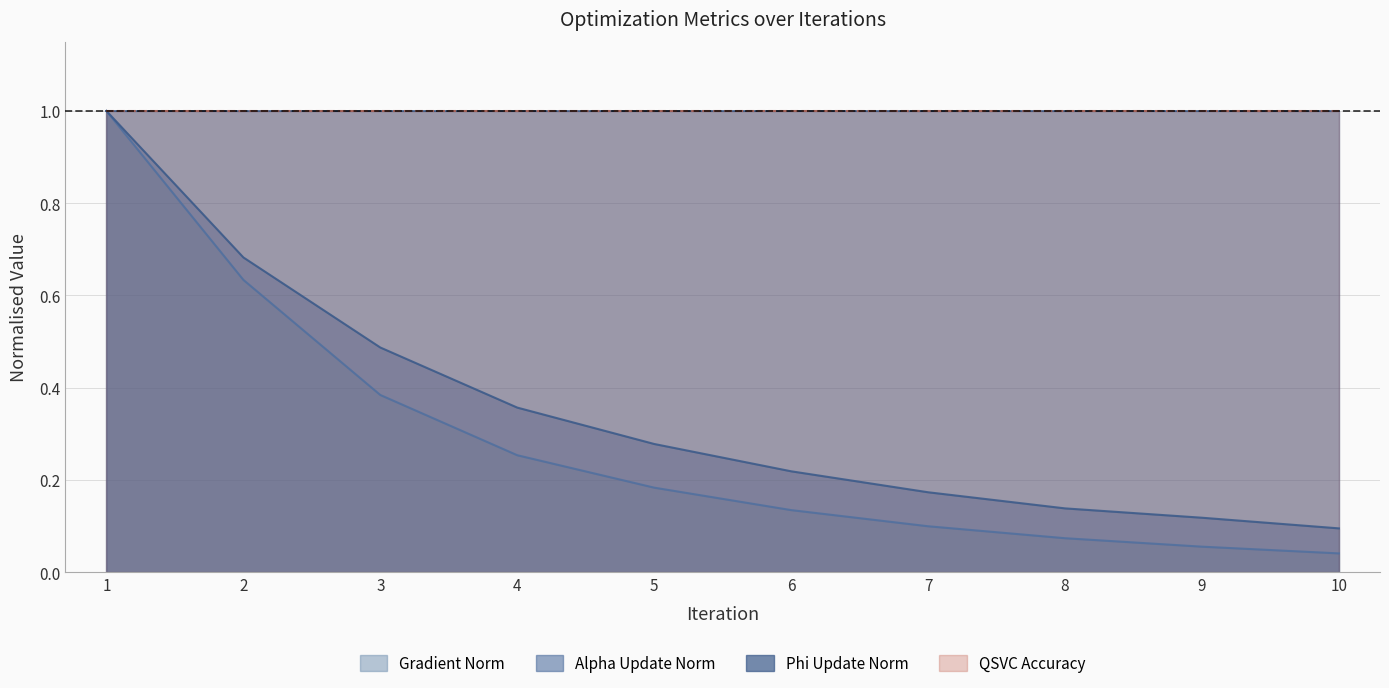

What is the difference between the Alpha Update Norm values at 1 and 6?

0.8